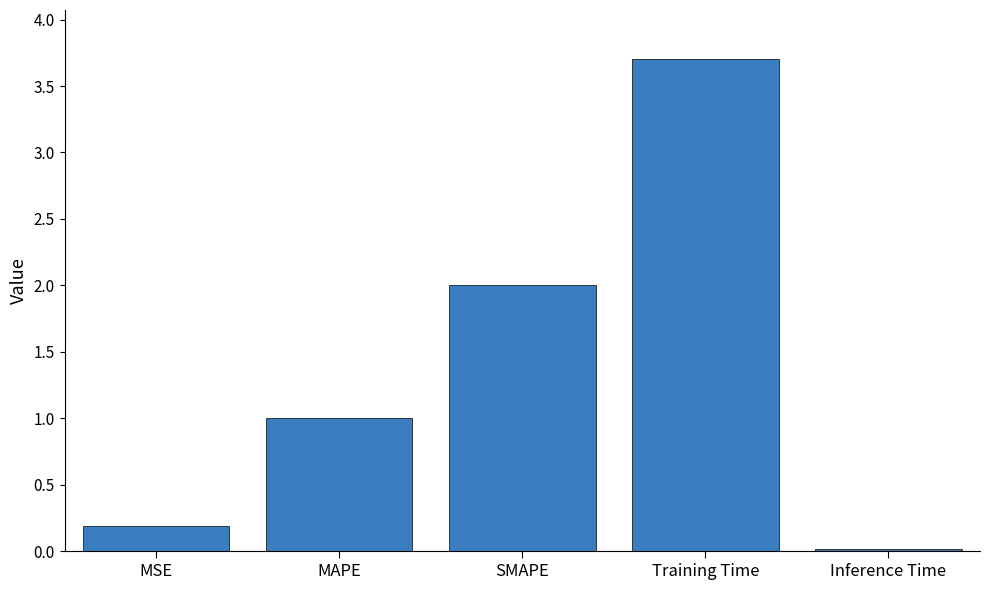

List the labels in order of value, largest first.

Training Time, SMAPE, MAPE, MSE, Inference Time